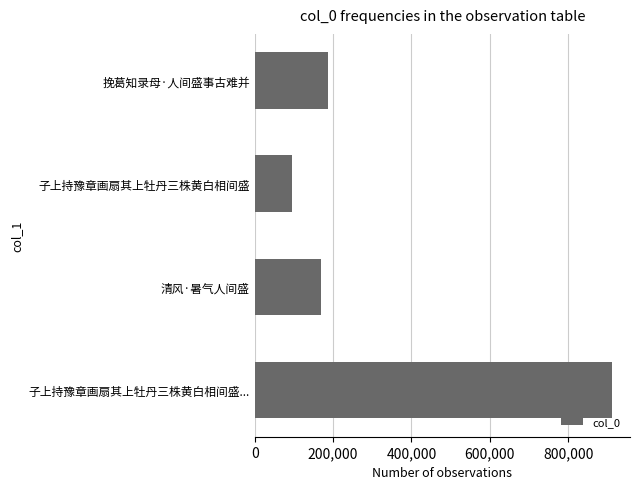

List the labels in order of value, smallest first.

子上持豫章画扇其上牡丹三株黄白相间盛, 清风·暑气人间盛, 挽葛知录母·人间盛事古难并, 子上持豫章画扇其上牡丹三株黄白相间盛...